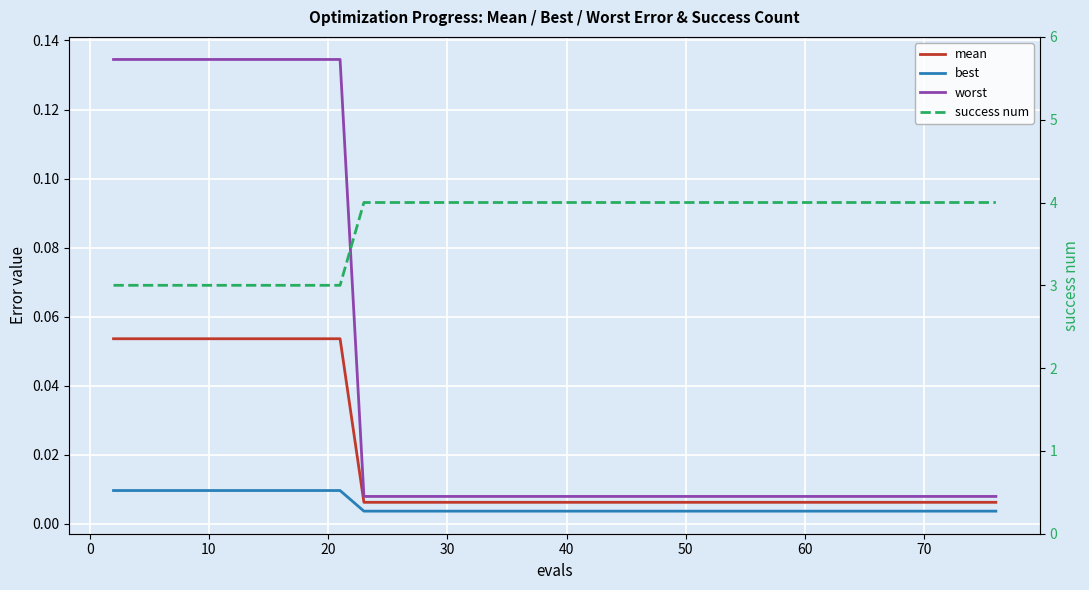

How many series are shown in this chart?

4